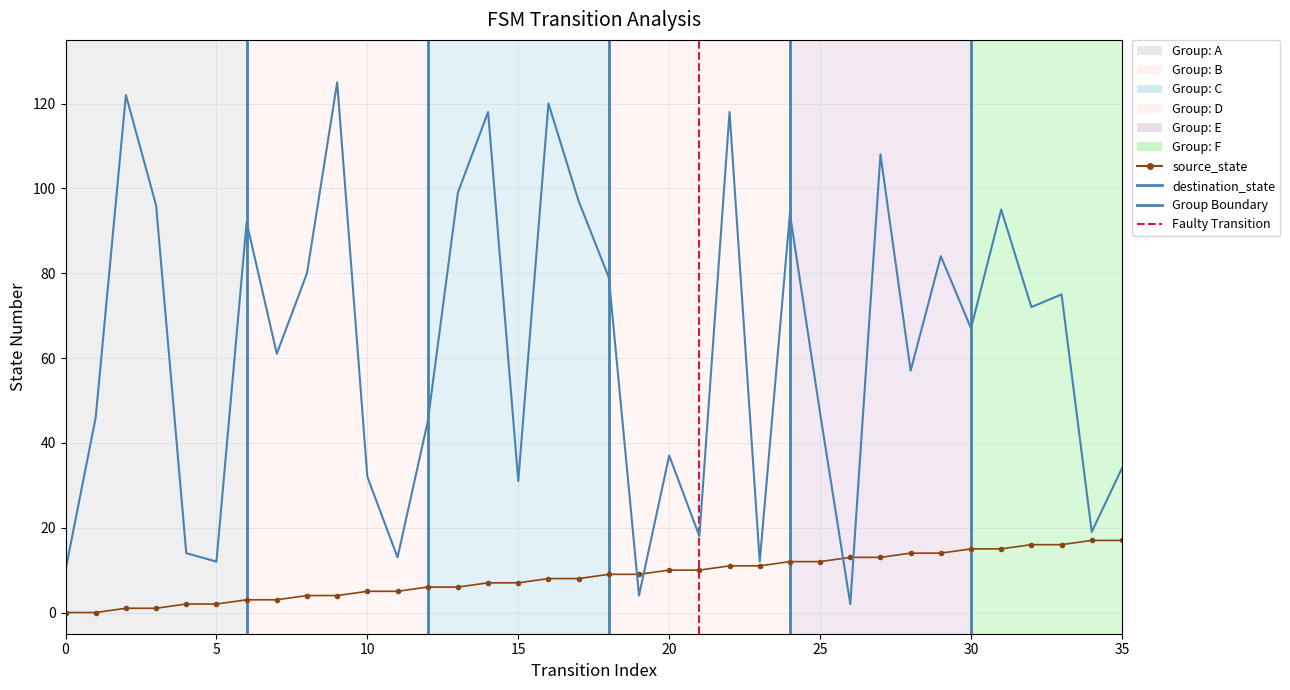

How many lines are shown in the chart?

2